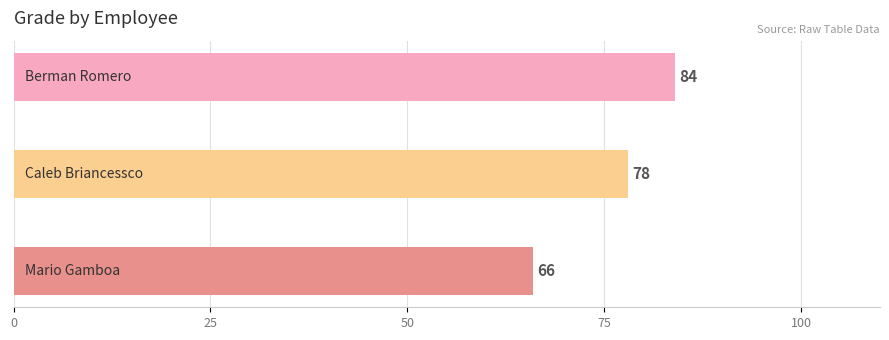

Reading top to bottom, list all the values displayed in this chart.

84	78	66